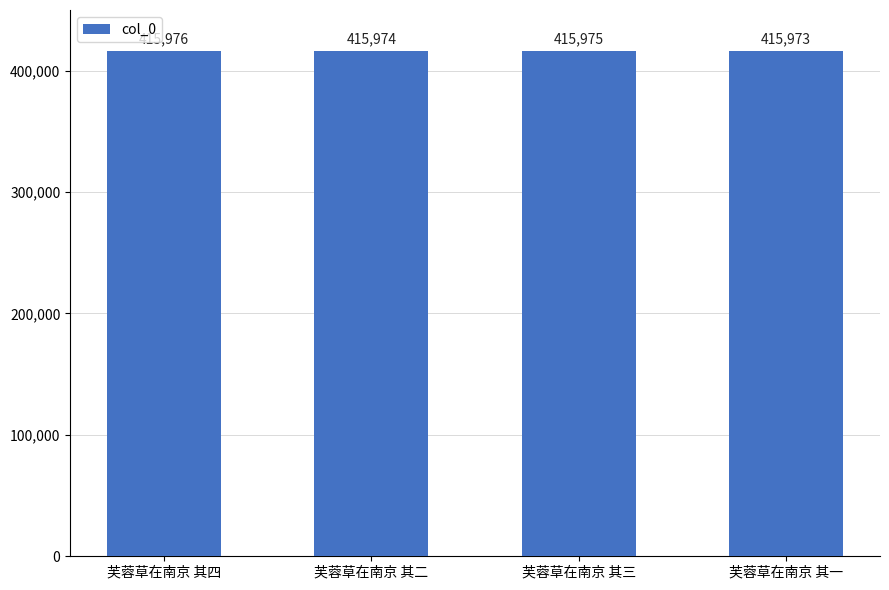

The chart shows a value of 415975 at 芙蓉草在南京 其三. True or false?

True